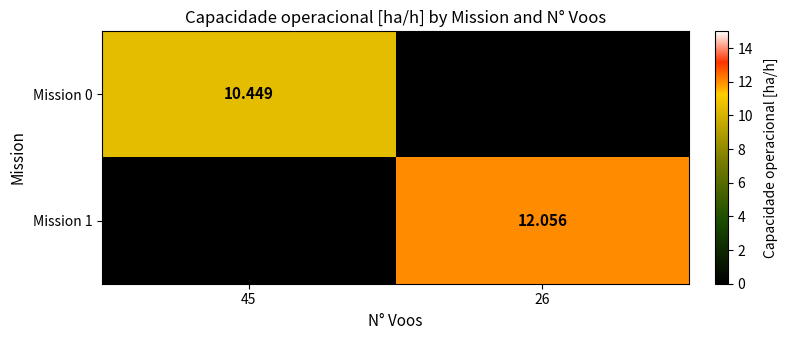

What is the difference between the maximum and minimum values in the Mission 0 series?

10.4